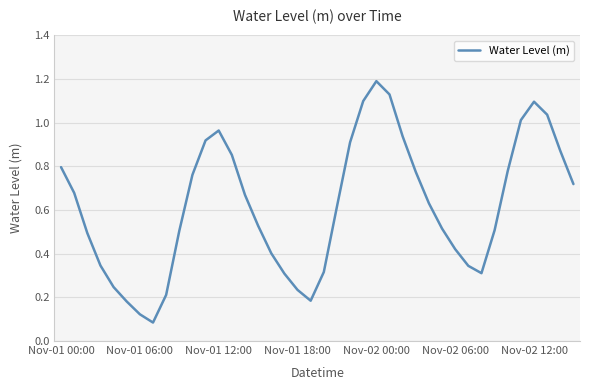

What is the greatest value displayed?

1.2